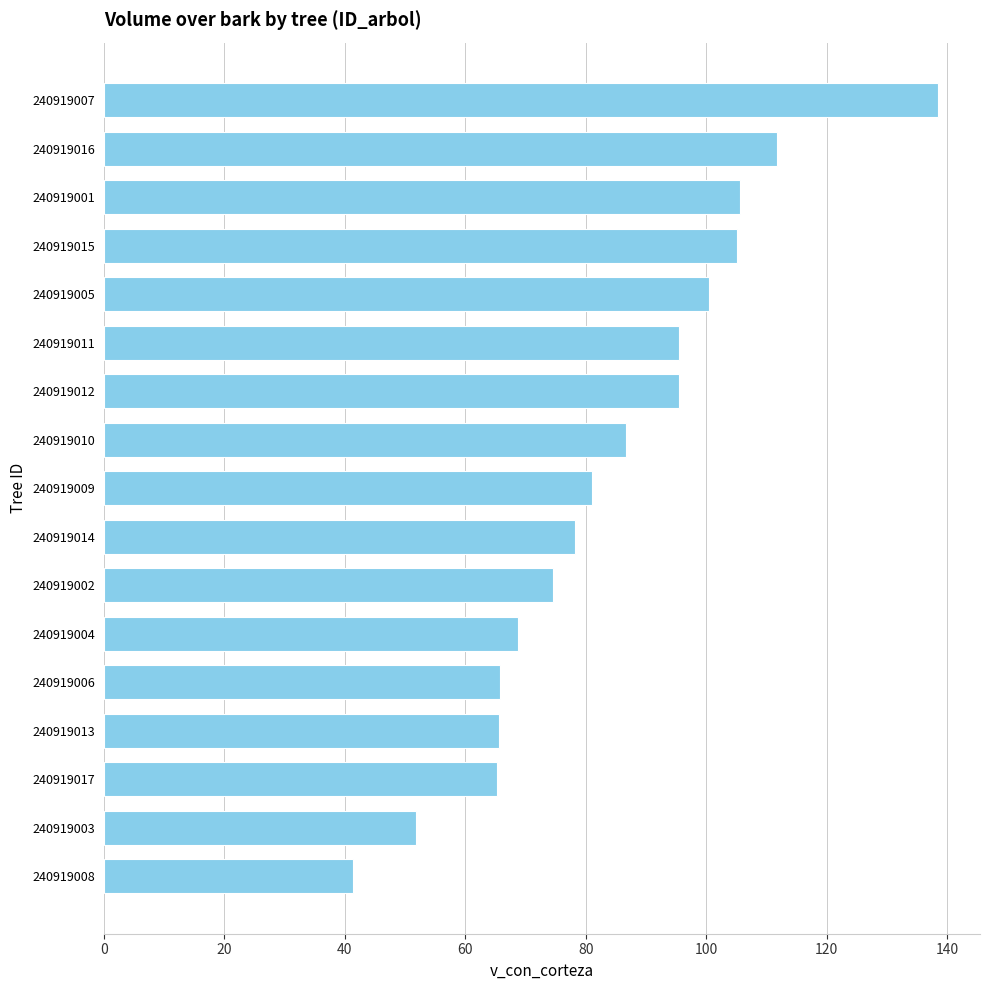

True or false: the data shows 20.4 at 240919013.

False